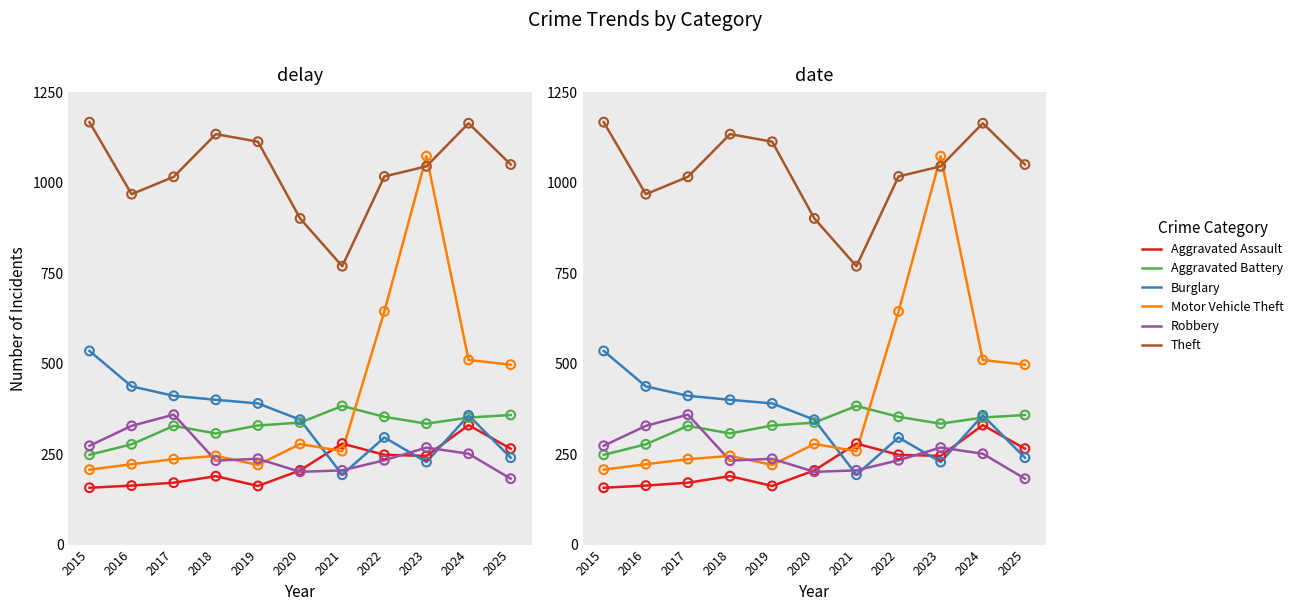

Which series contains the lowest Y value?

Aggravated Assault